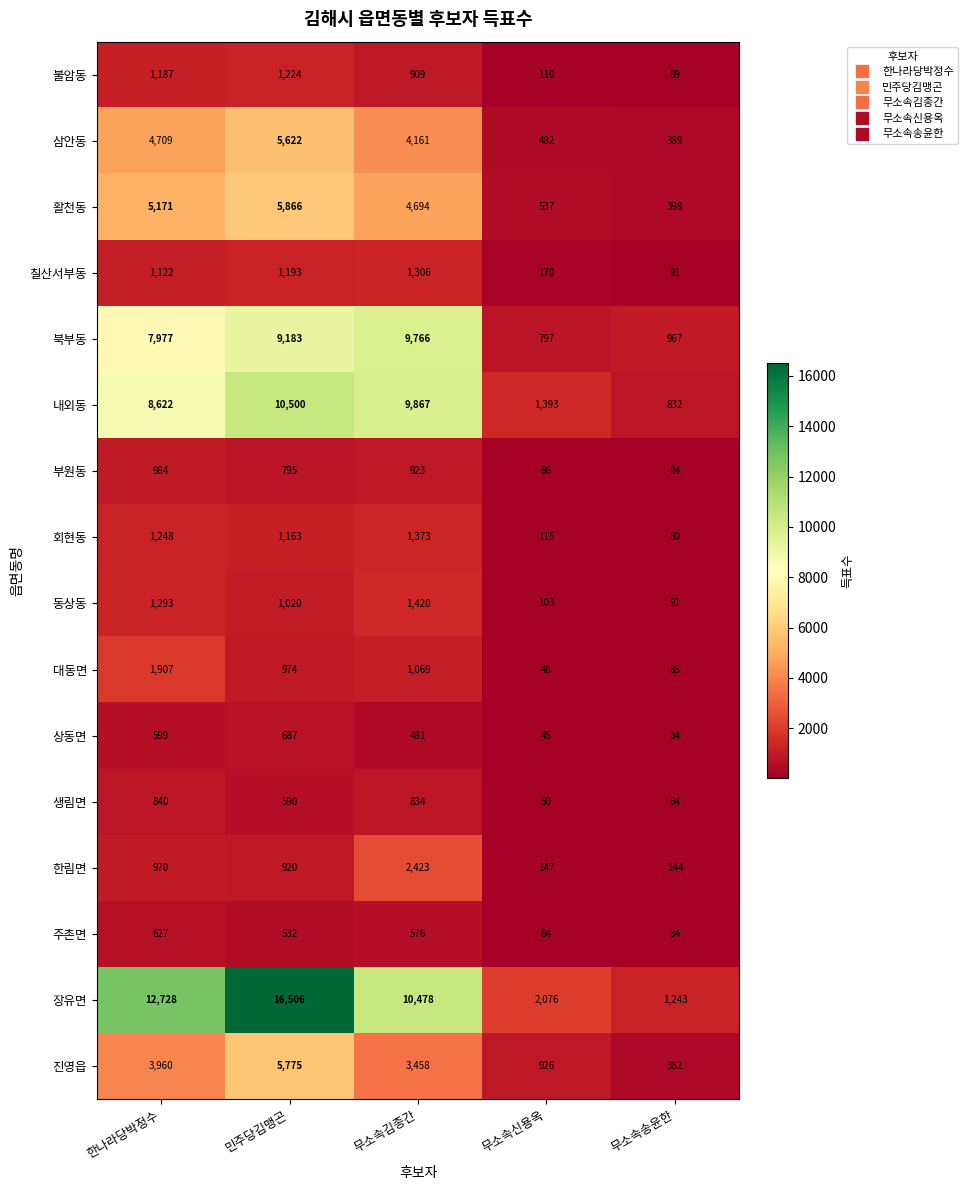

The 불암동 series shows 198 at 무소속신용옥. True or false?

False